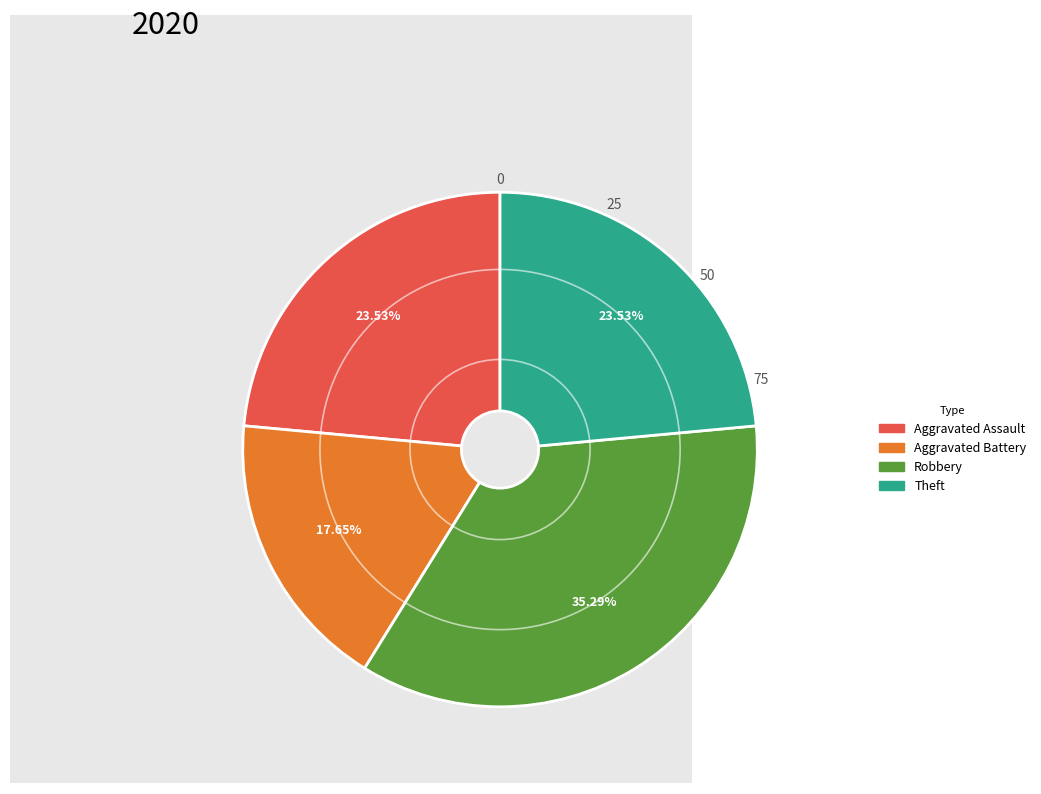

Is there any slice that represents more than half of the pie?

No